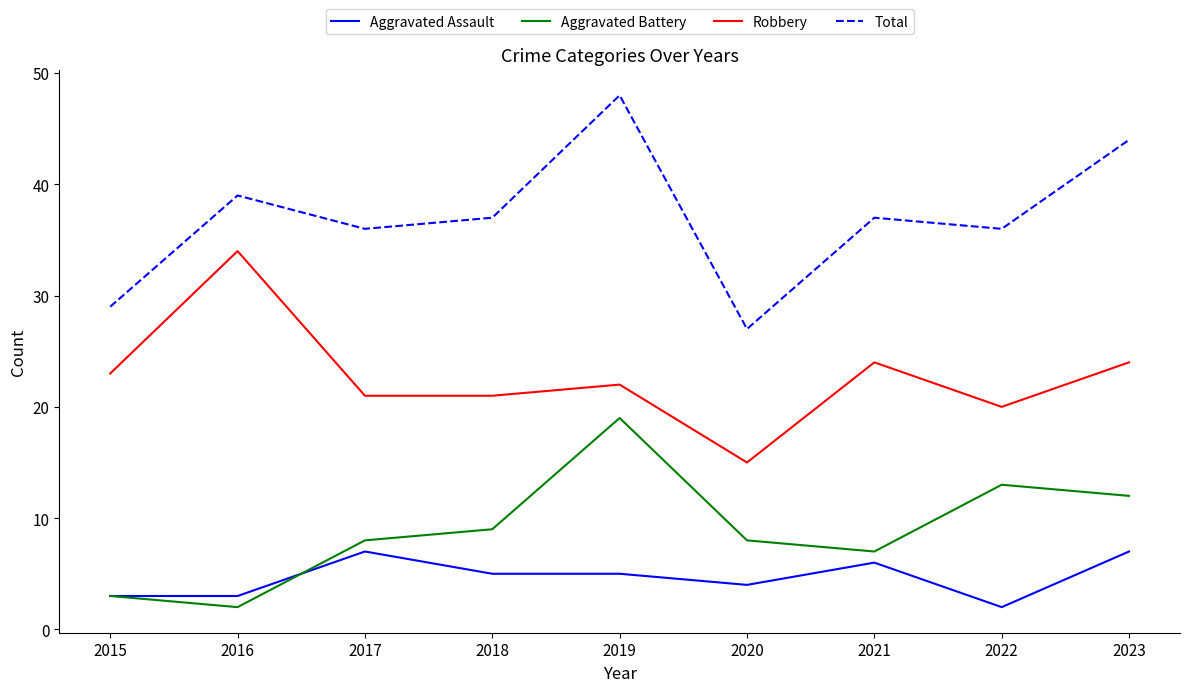

At which label does Aggravated Battery reach its peak?

2019